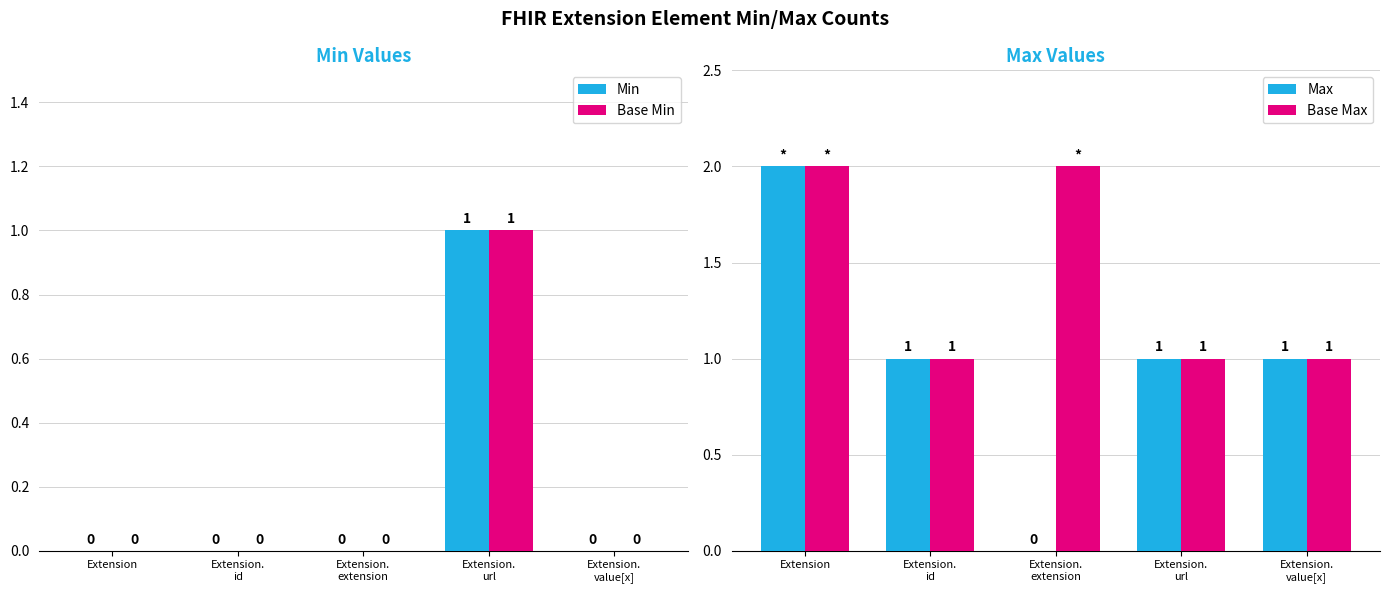

What is the difference between the maximum and minimum values in the Base Min series?

1